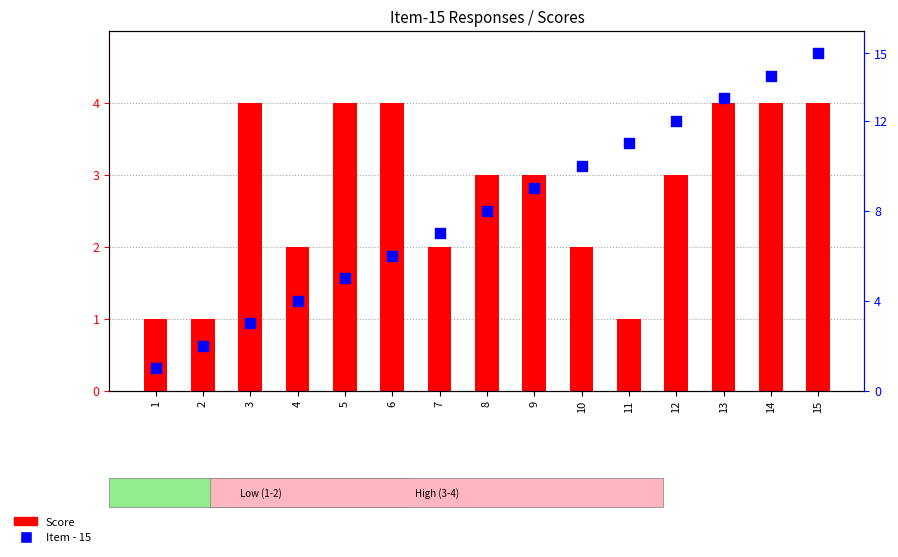

Which series reaches the maximum Y coordinate?

Item - 15